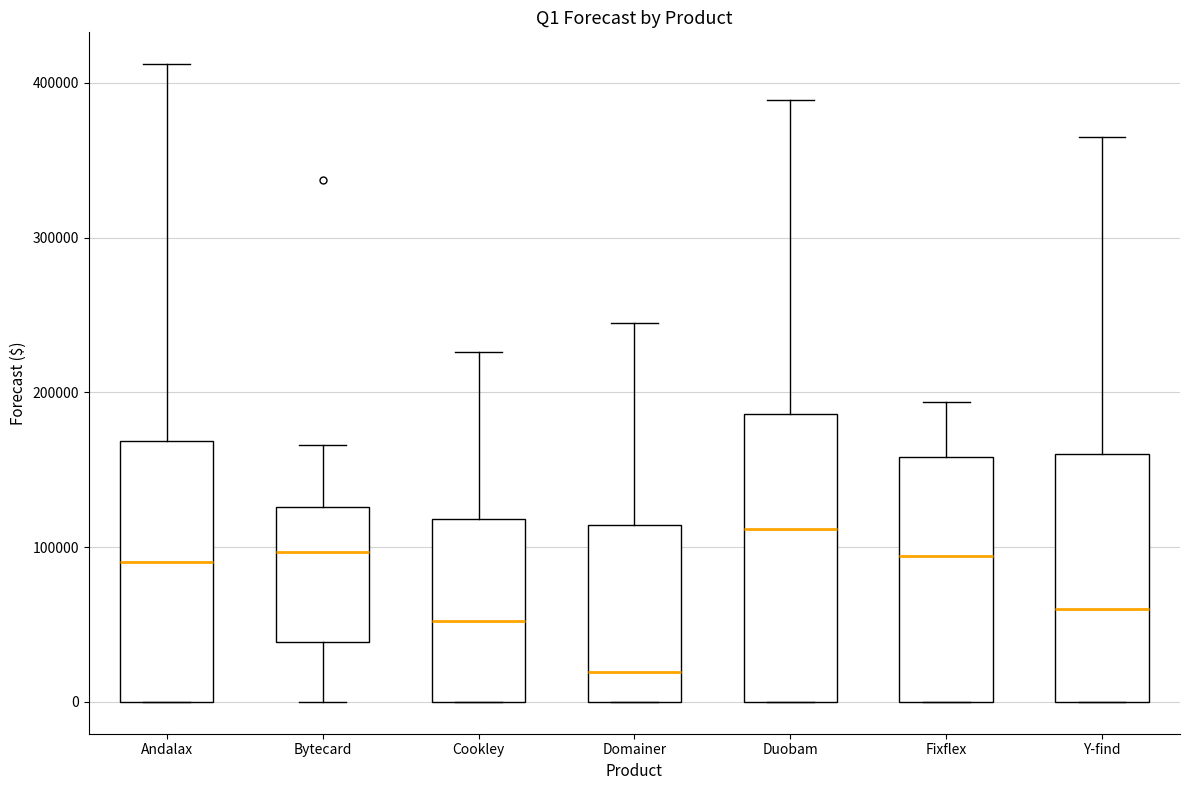

Which box's median line is the highest?

Duobam